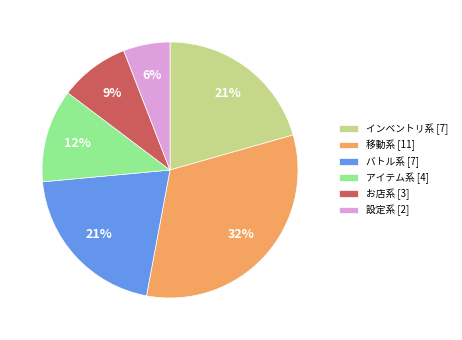

How many slices are in this pie chart?

6